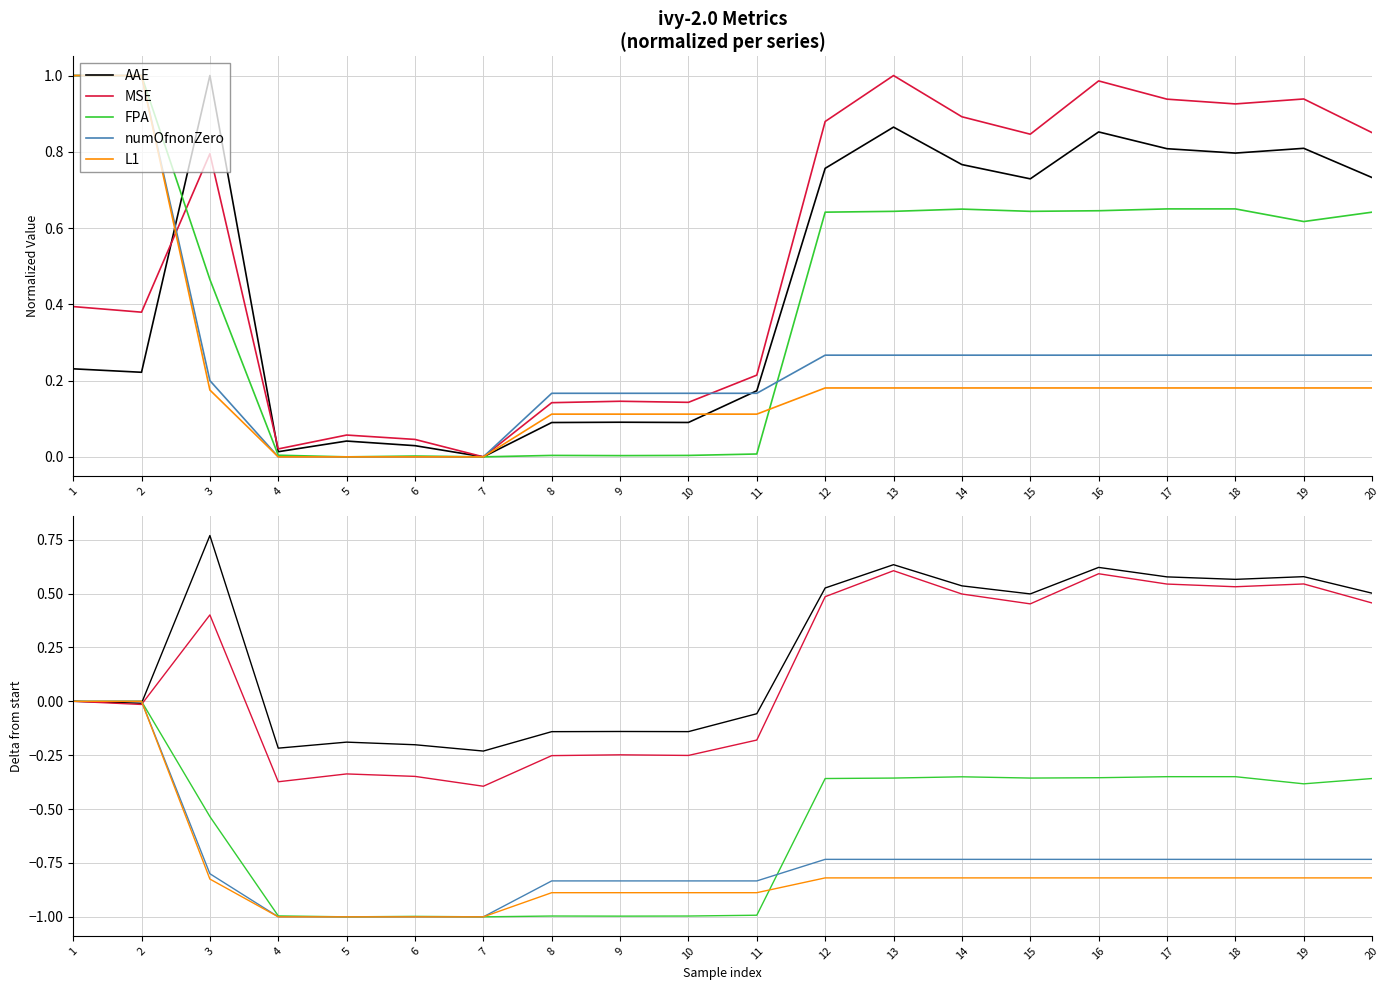

Reading left to right, list all the values displayed in this chart.

AAE: 1=0.0	2=-0.0	3=0.8	4=-0.2	5=-0.2	6=-0.2	7=-0.2	8=-0.1	9=-0.1	10=-0.1	11=-0.1	12=0.5	13=0.6	14=0.5	15=0.5	16=0.6	17=0.6	18=0.6	19=0.6	20=0.5
MSE: 1=0.0	2=-0.0	3=0.4	4=-0.4	5=-0.3	6=-0.3	7=-0.4	8=-0.3	9=-0.2	10=-0.3	11=-0.2	12=0.5	13=0.6	14=0.5	15=0.5	16=0.6	17=0.5	18=0.5	19=0.5	20=0.5
FPA: 1=0.0	2=0.0	3=-0.5	4=-1.0	5=-1.0	6=-1.0	7=-1.0	8=-1.0	9=-1.0	10=-1.0	11=-1.0	12=-0.4	13=-0.4	14=-0.4	15=-0.4	16=-0.4	17=-0.3	18=-0.3	19=-0.4	20=-0.4
numOfnonZero: 1=0.0	2=0.0	3=-0.8	4=-1.0	5=-1.0	6=-1.0	7=-1.0	8=-0.8	9=-0.8	10=-0.8	11=-0.8	12=-0.7	13=-0.7	14=-0.7	15=-0.7	16=-0.7	17=-0.7	18=-0.7	19=-0.7	20=-0.7
L1: 1=0.0	2=0.0	3=-0.8	4=-1.0	5=-1.0	6=-1.0	7=-1.0	8=-0.9	9=-0.9	10=-0.9	11=-0.9	12=-0.8	13=-0.8	14=-0.8	15=-0.8	16=-0.8	17=-0.8	18=-0.8	19=-0.8	20=-0.8